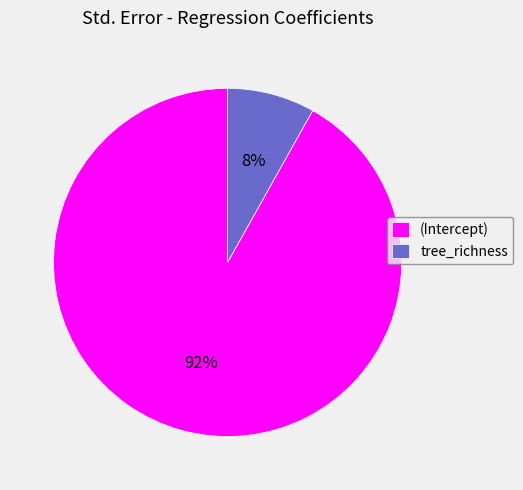

Which slice is the largest?

(Intercept)